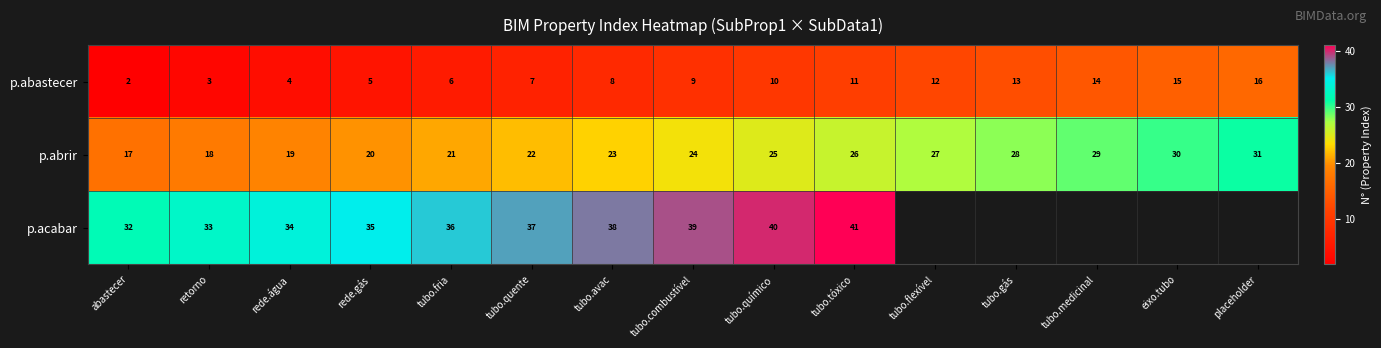

The value of p.abastecer at rede.água is 6. True or false?

False